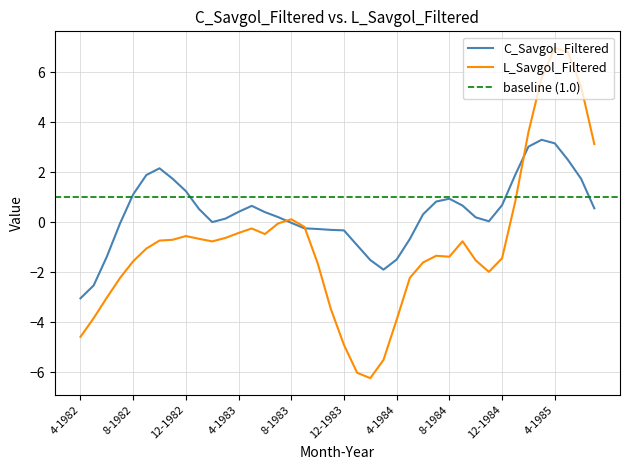

Reading right to left, list all the values displayed in this chart.

C_Savgol_Filtered: 0.6	1.7	2.5	3.2	3.3	3.0	1.9	0.7	0.0	0.2	0.7	0.9	0.8	0.3	-0.7	-1.5	-1.9	-1.5	-0.9	-0.3	-0.3	-0.3	-0.2	-0.0	0.2	0.4	0.7	0.4	0.1	0.0	0.5	1.2	1.7	2.2	1.9	1.1	-0.1	-1.4	-2.5	-3.0
L_Savgol_Filtered: 3.1	5.4	6.8	7.0	5.8	3.6	0.8	-1.4	-2.0	-1.5	-0.8	-1.4	-1.3	-1.6	-2.2	-3.9	-5.5	-6.2	-6.0	-4.9	-3.5	-1.6	-0.2	0.1	-0.0	-0.5	-0.2	-0.4	-0.6	-0.8	-0.7	-0.6	-0.7	-0.7	-1.1	-1.6	-2.2	-3.0	-3.8	-4.6